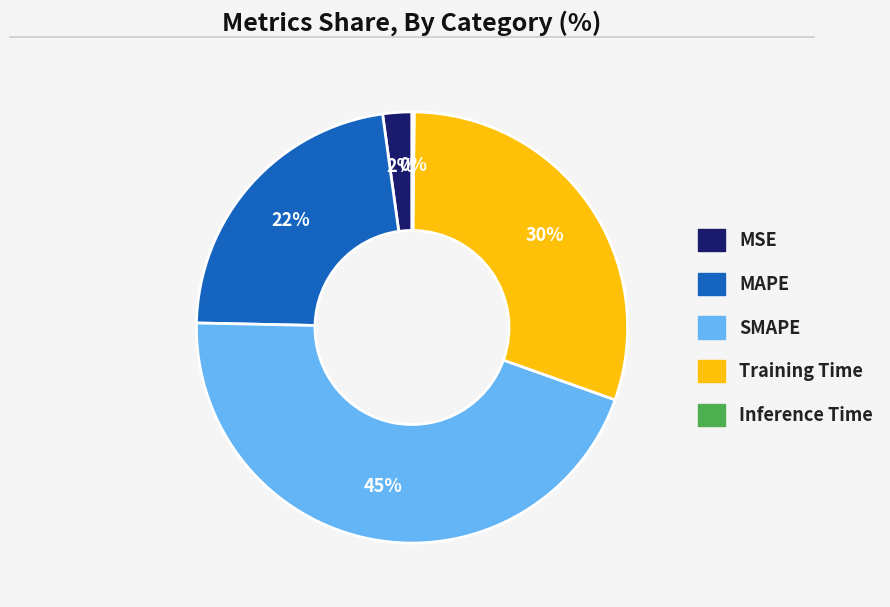

Is there any slice that represents more than half of the pie?

No